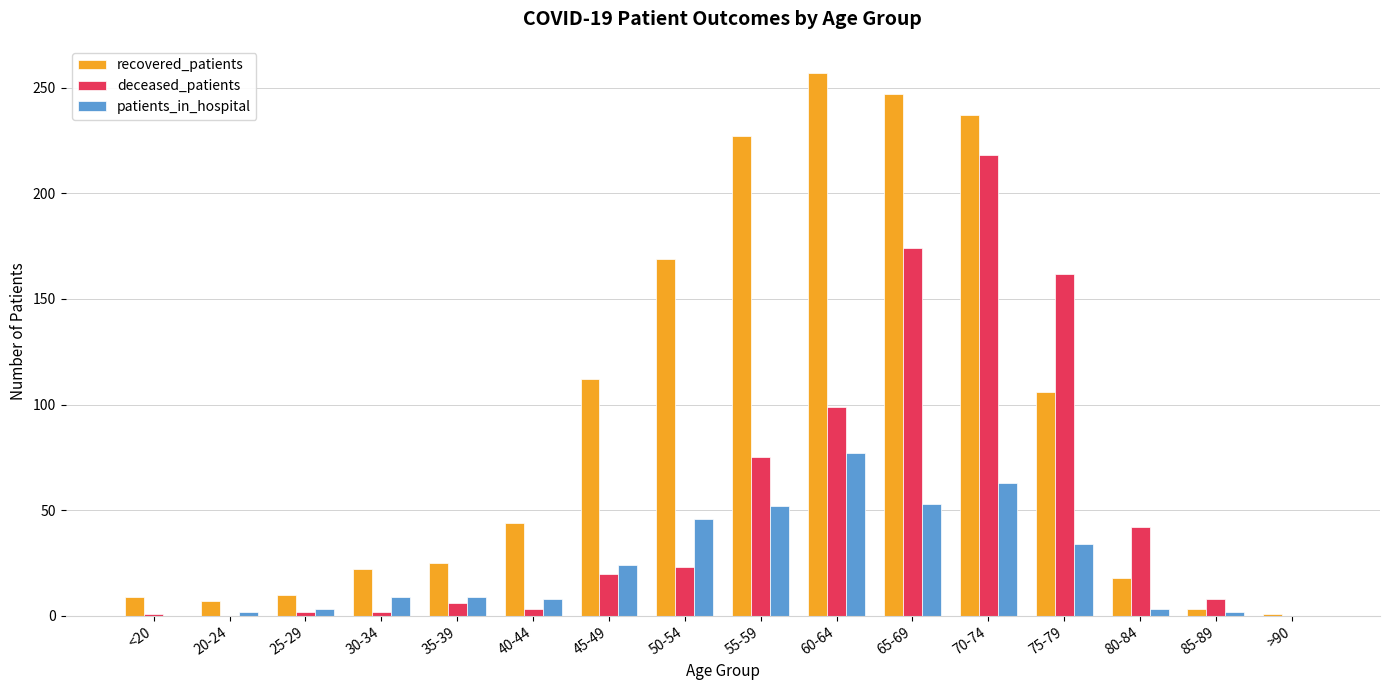

Where is deceased_patients nearest to the value 109?

60-64